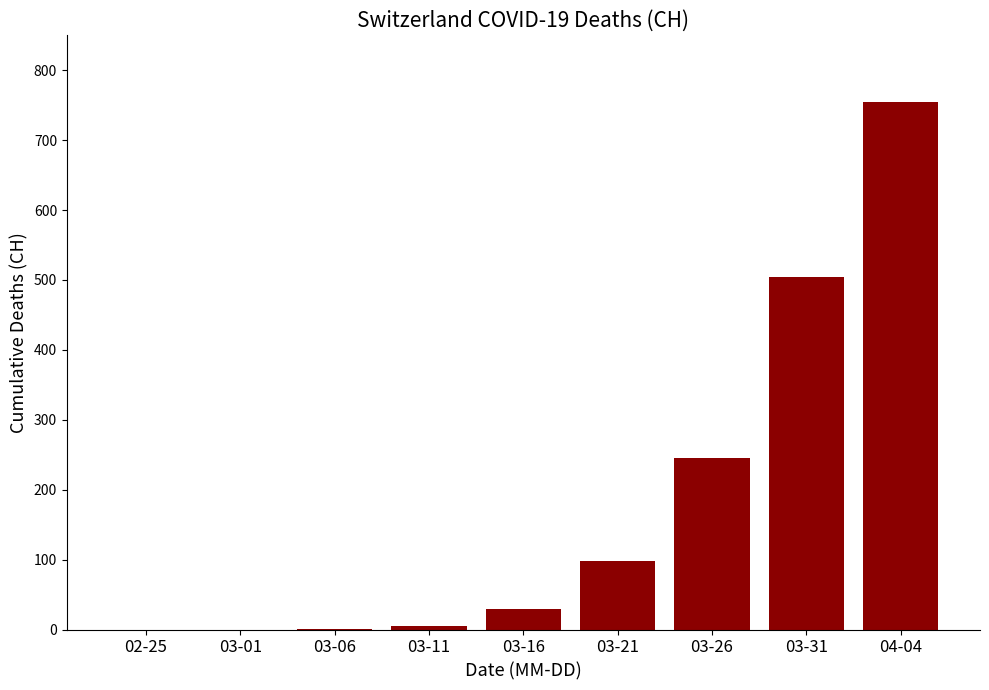

True or false: the data shows 60 at 03-21.

False